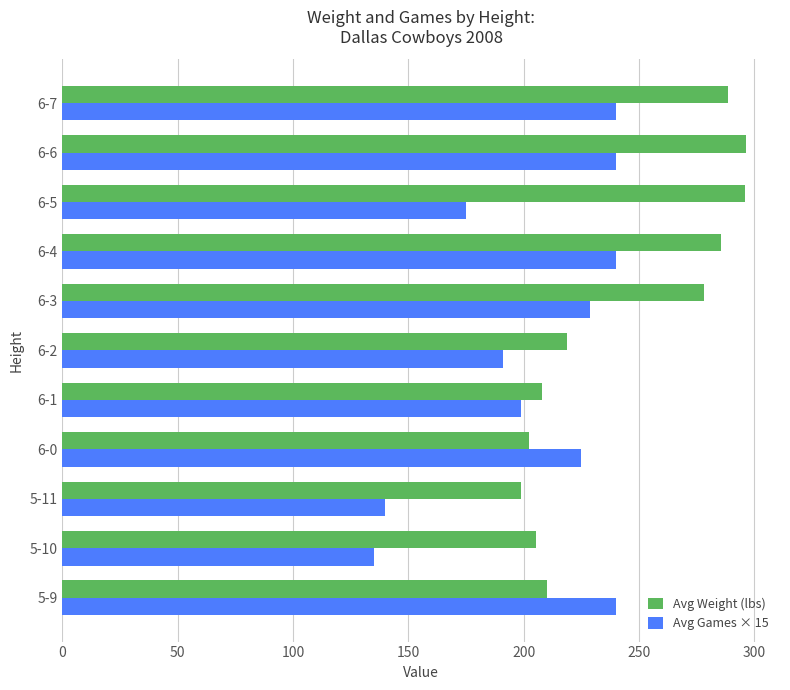

Is the value of Avg Games × 15 at 6-2 greater than the value of Avg Weight (lbs) at 6-0?

No